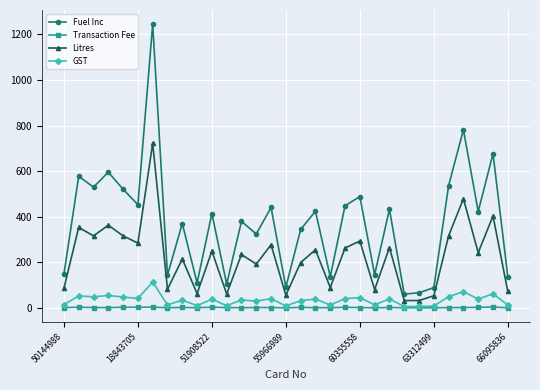

What is the maximum value for Fuel Inc?

1245.0